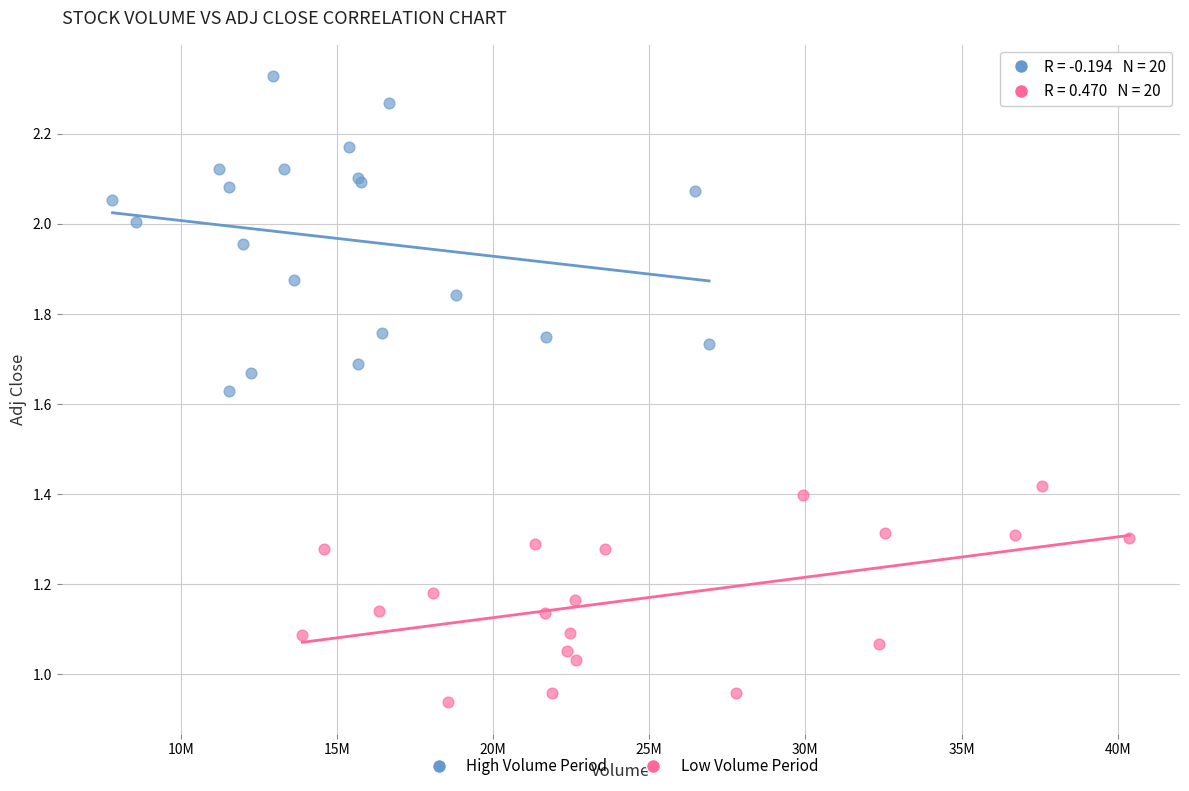

Which series reaches the minimum Y coordinate?

Low Volume Period